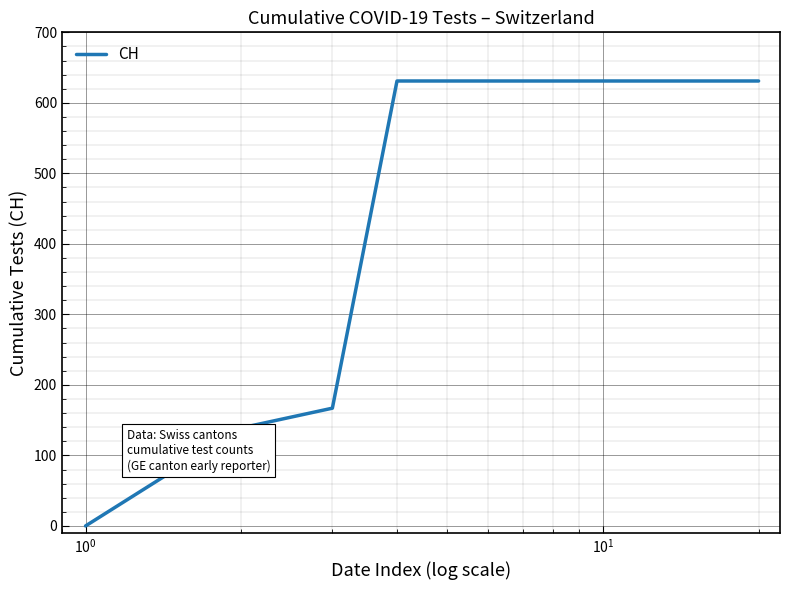

How many values are below 631?

3